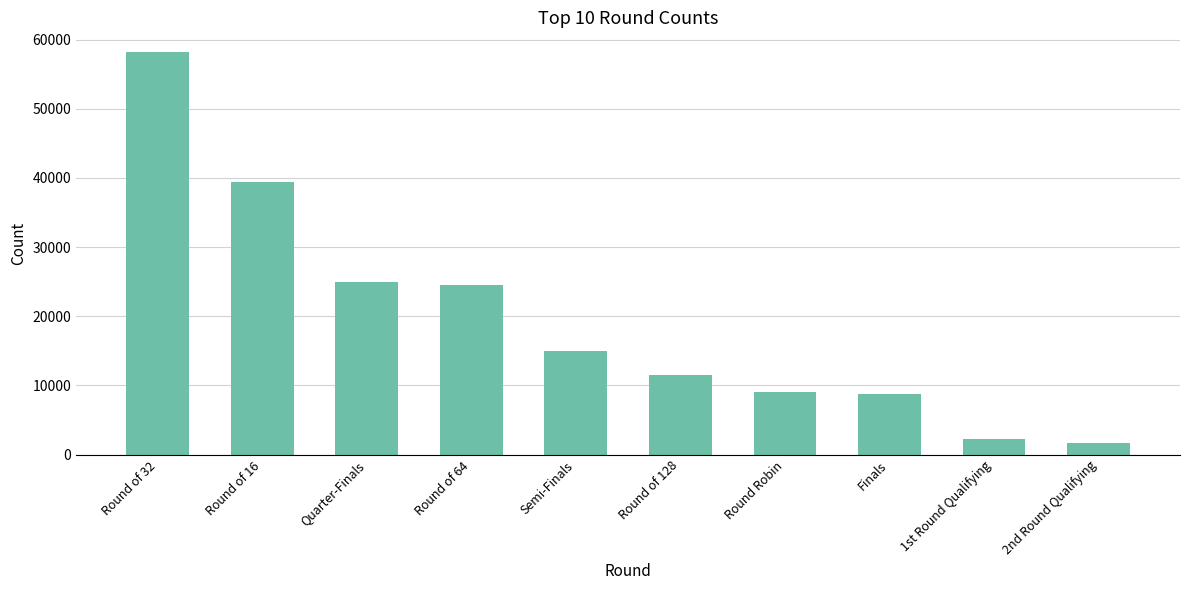

The chart shows a value of 39480 at Round of 16. True or false?

True